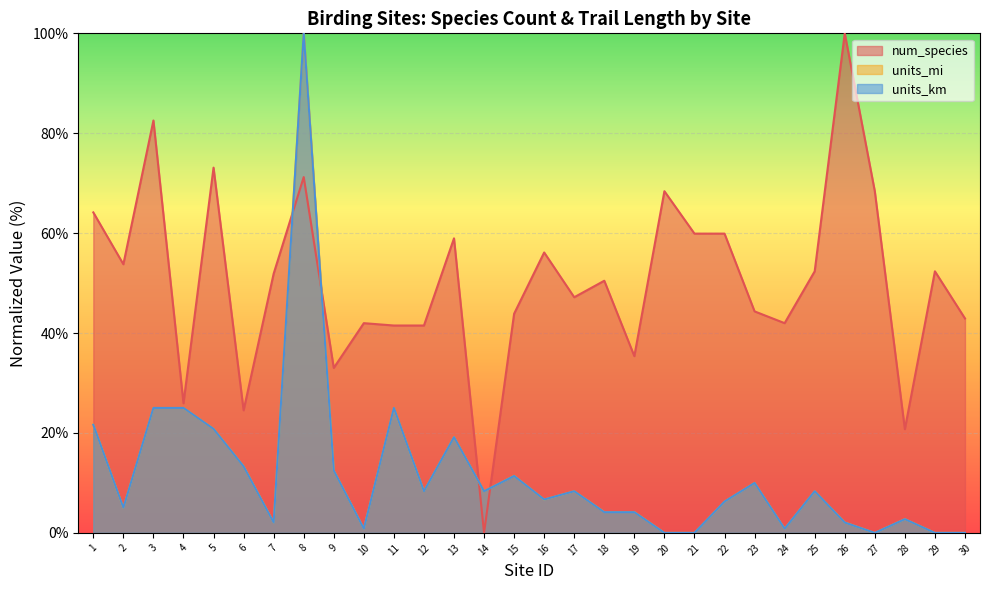

Between which two adjacent categories do num_species and units_mi first intersect?

7 and 8